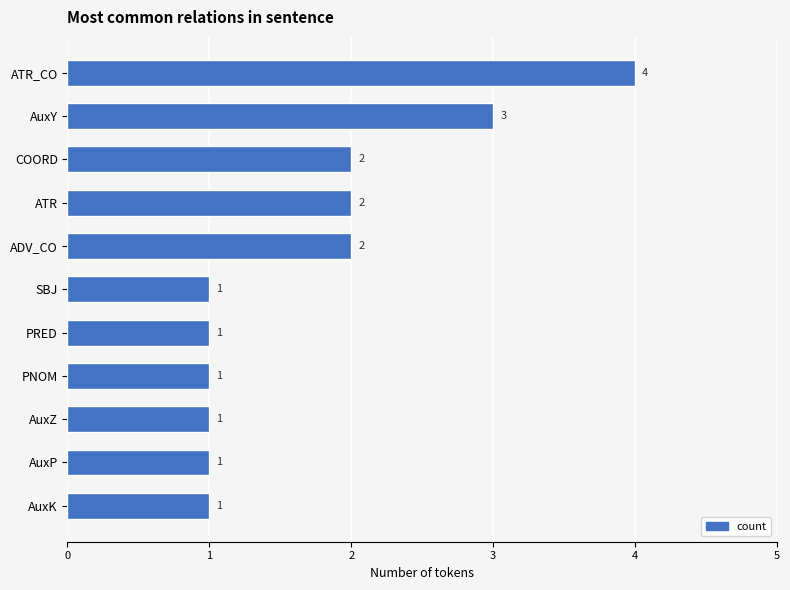

What is the difference between the second highest and minimum values?

2